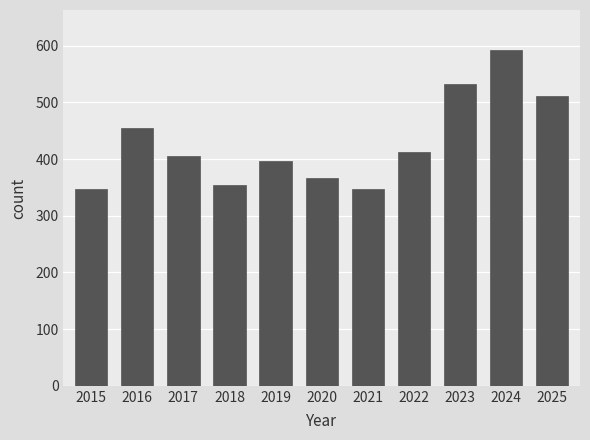

What is the change in value from 2017 to 2019?

-8